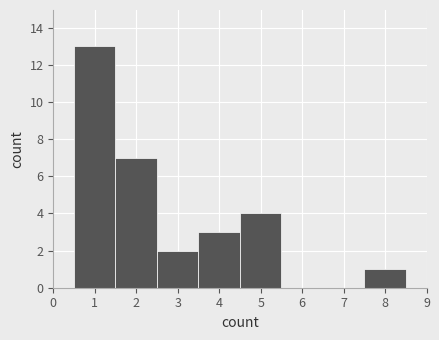

Reading left to right, transcribe this chart: for each bar, give the range it covers on the x-axis and its height. The values are not printed on the chart, so give them approximately, as read against the axis.

0.5 to 1.5: 13
1.5 to 2.5: 7
2.5 to 3.5: 2
3.5 to 4.5: 3
4.5 to 5.5: 4
5.5 to 6.5: 0
6.5 to 7.5: 0
7.5 to 8.5: 1